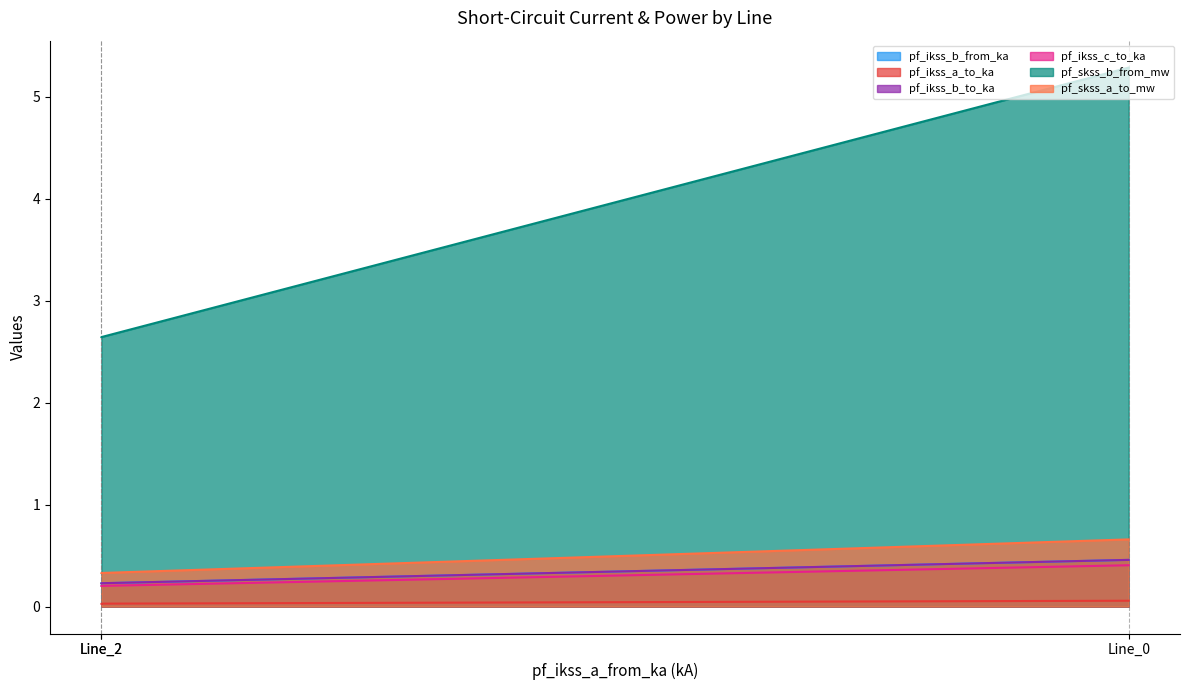

The value of pf_ikss_b_from_ka at Line_0 is 0.1. True or false?

False